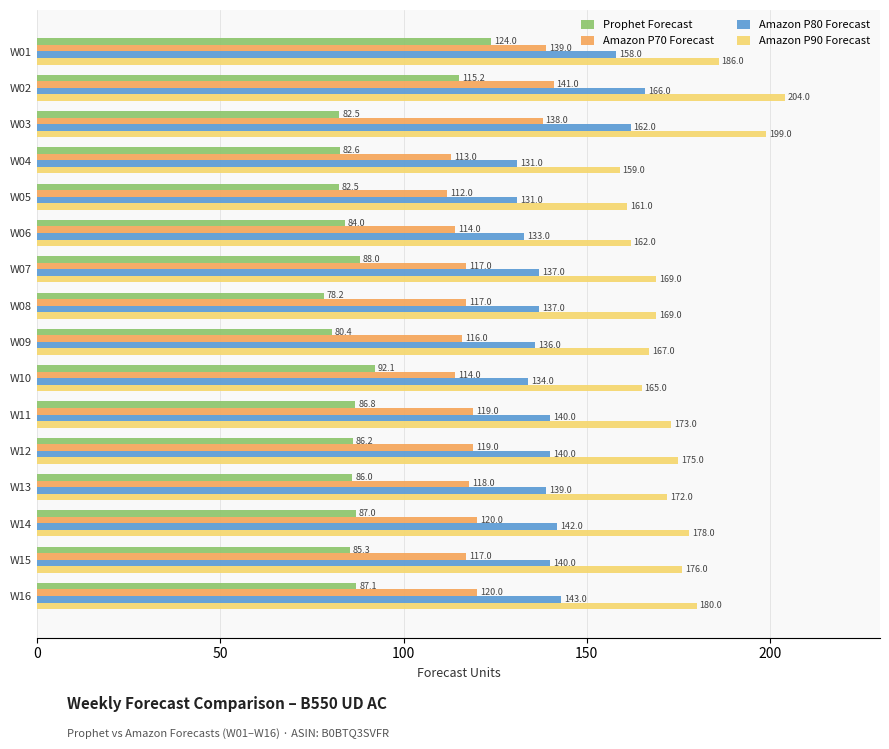

Between W04 and W07, which series saw the biggest shift?

Amazon P90 Forecast